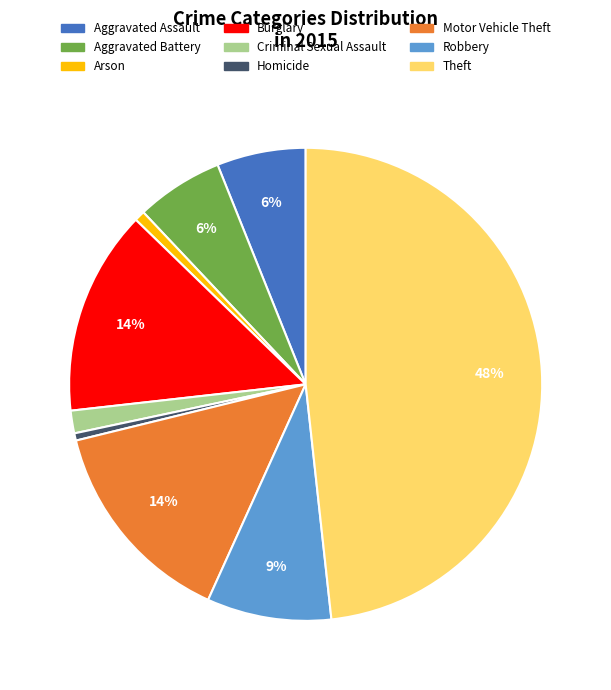

Is it true that Criminal Sexual Assault is 2% of the pie?

True